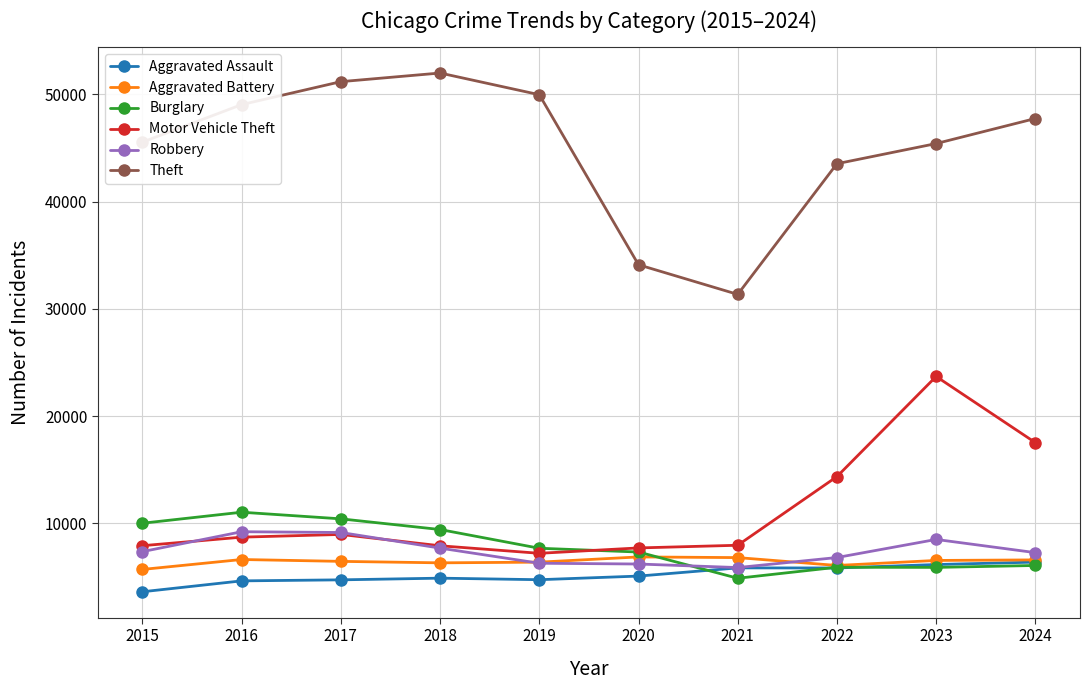

Does the chart have visible grid lines?

Yes